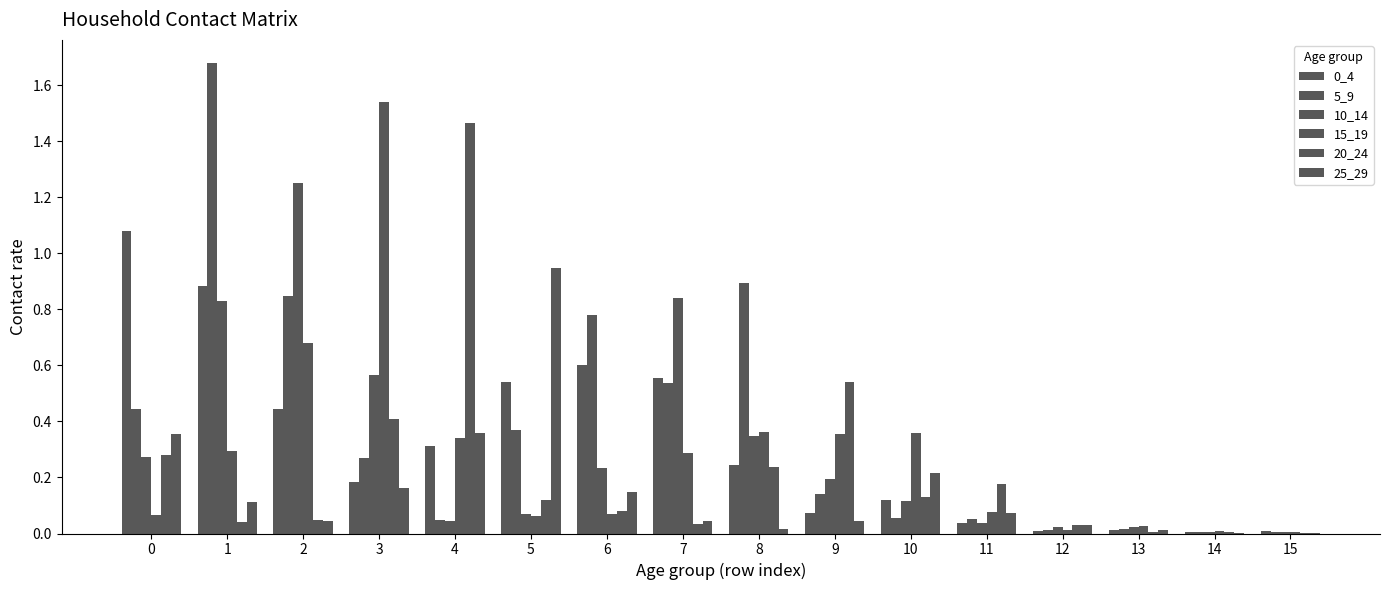

List the labels in order of 25_29 value, largest first.

5, 4, 0, 10, 3, 6, 1, 11, 2, 7, 9, 12, 8, 13, 15, 14